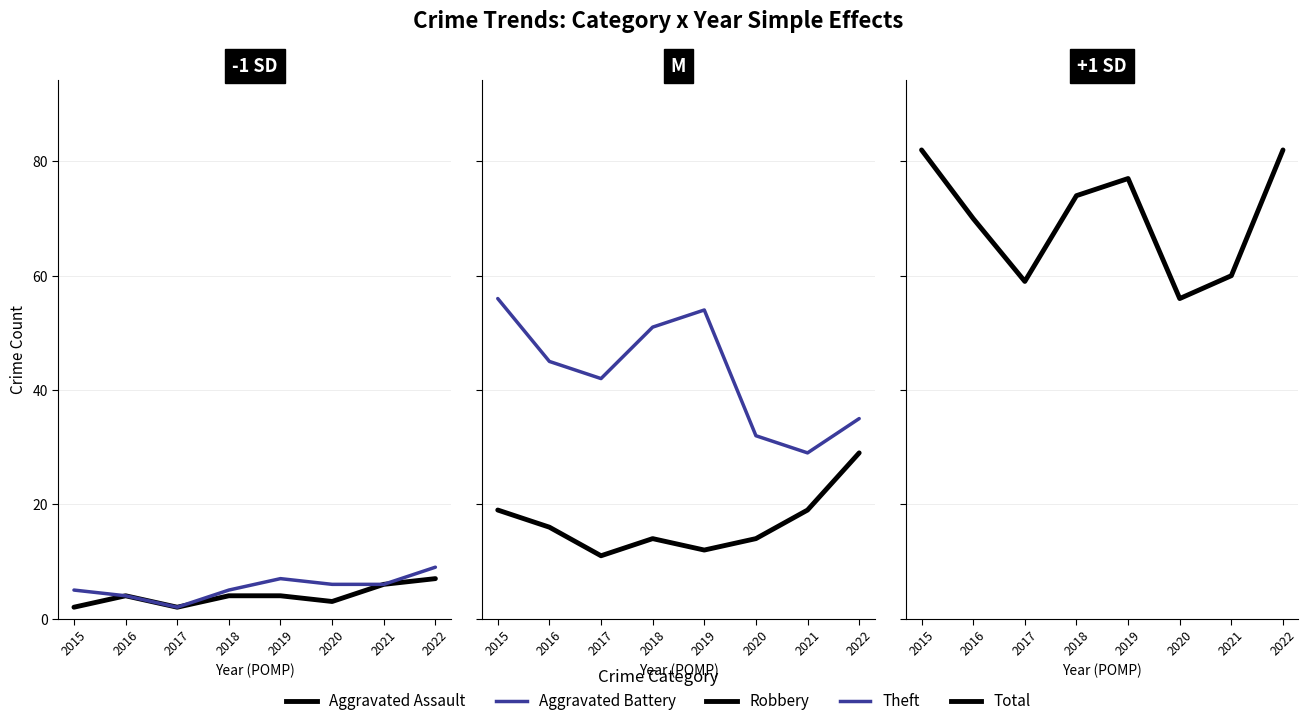

At which category is the sum across all series the highest?

2015